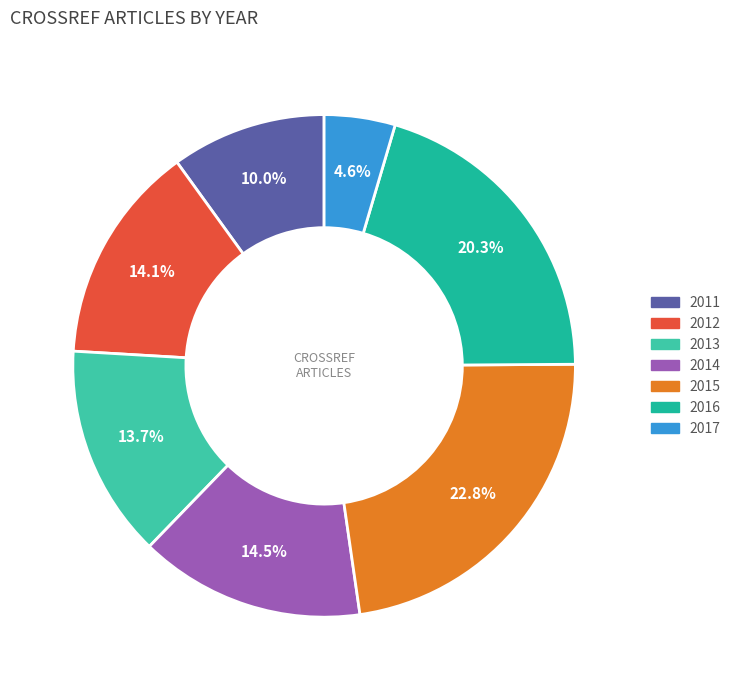

What percentage is the 2015 slice, to the nearest percent?

23%